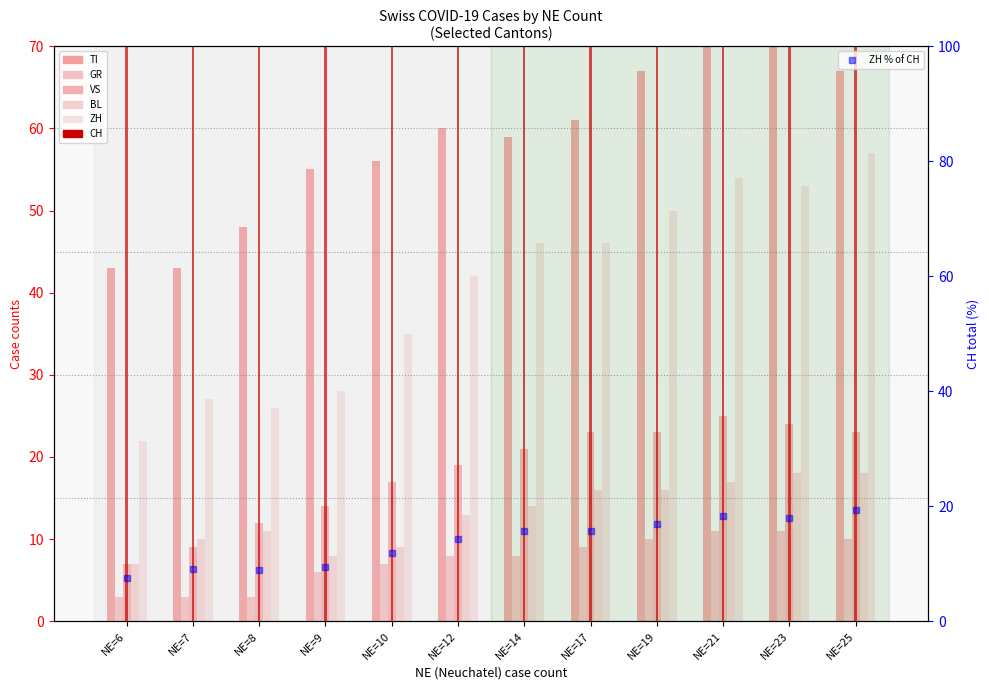

What is the sum of all CH values?

2600